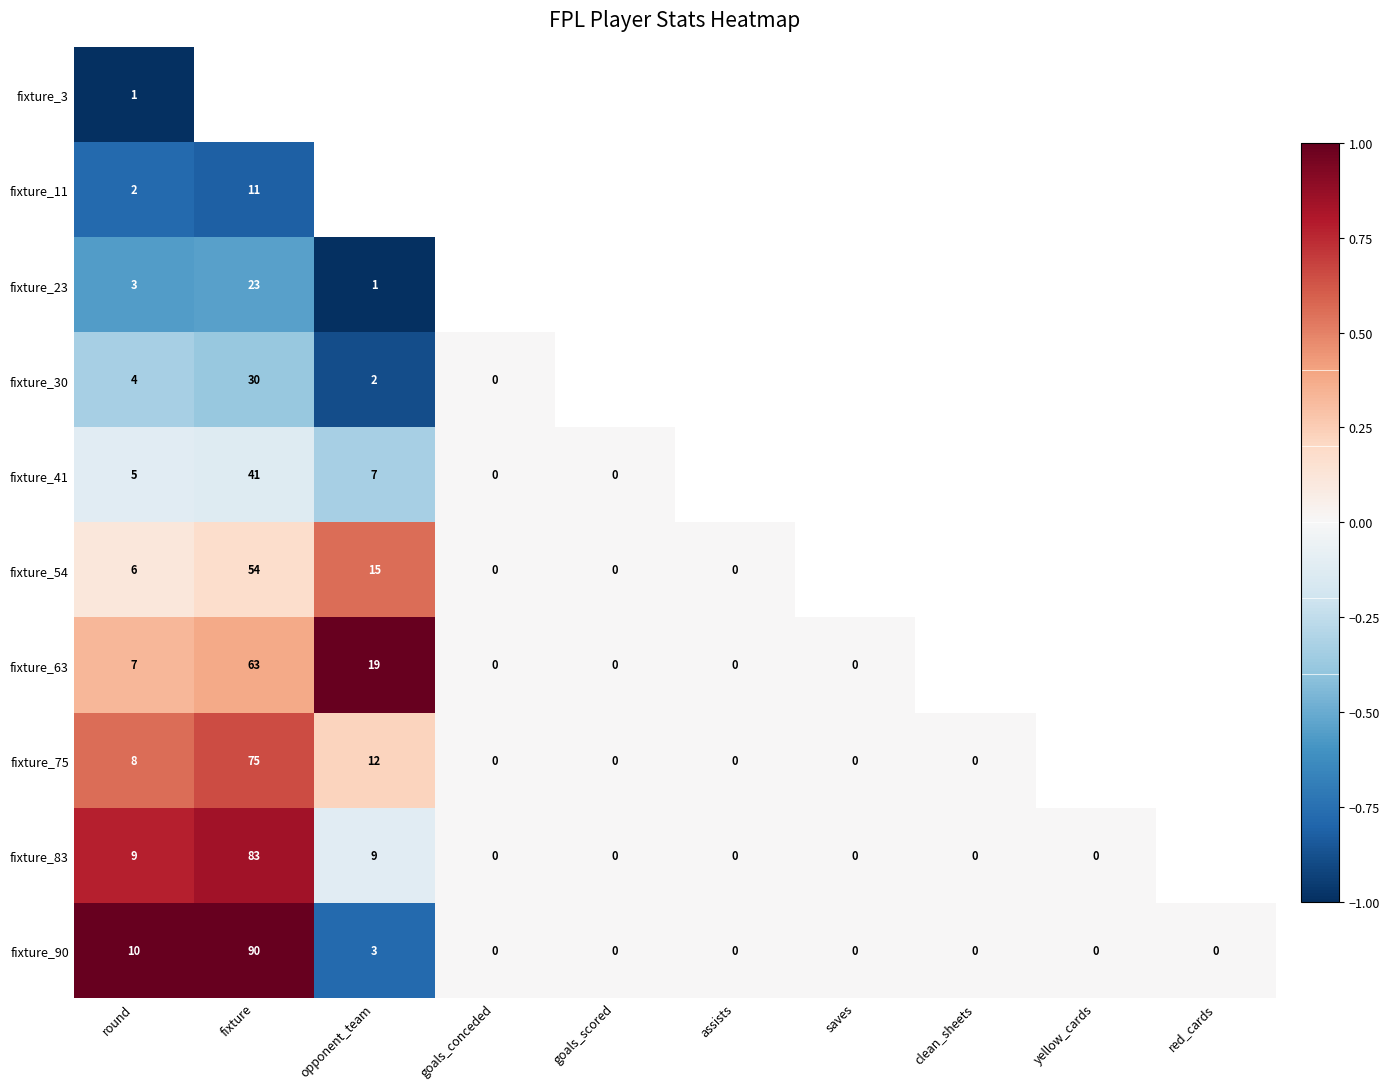

What is the sum of all fixture_90 values?

103